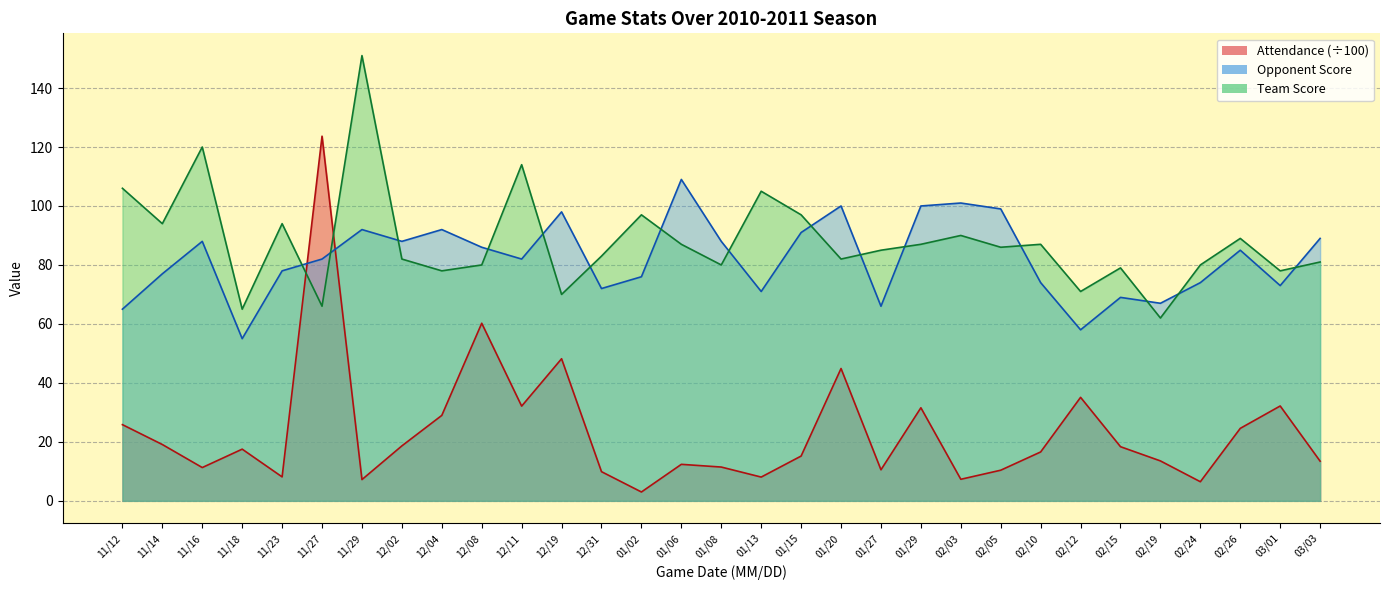

Is the value of Team Score at 11/14 greater than the value of Opponent Score at 11/23?

Yes